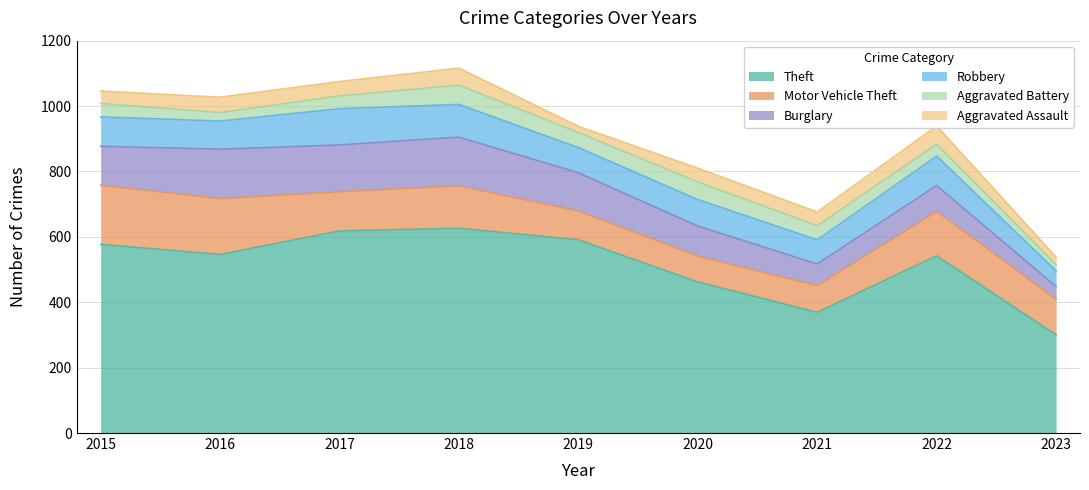

What is the minimum value shown in the chart?

19